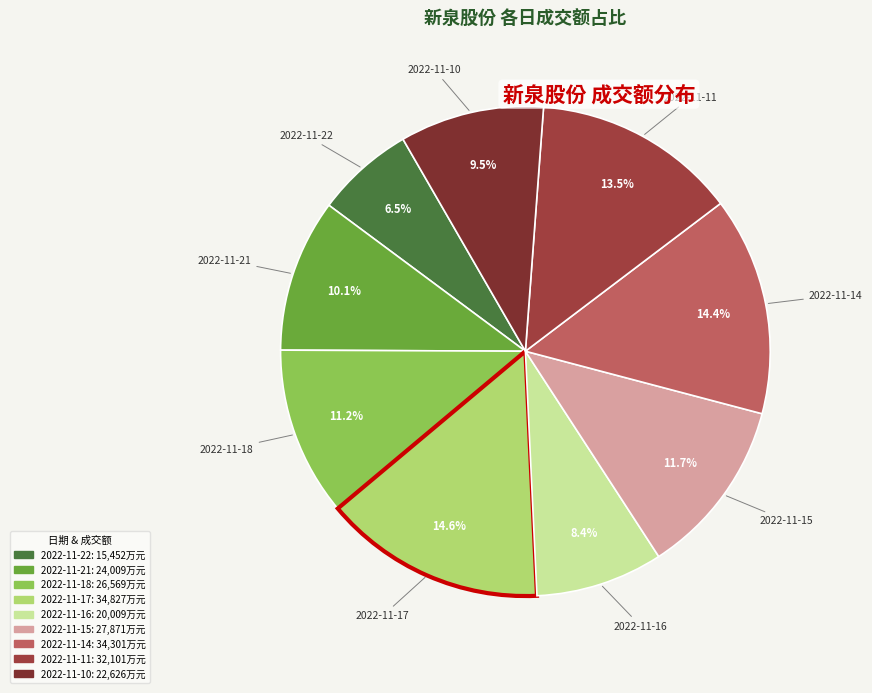

Do 2022-11-14 and 2022-11-21 together represent more than half of the pie?

No